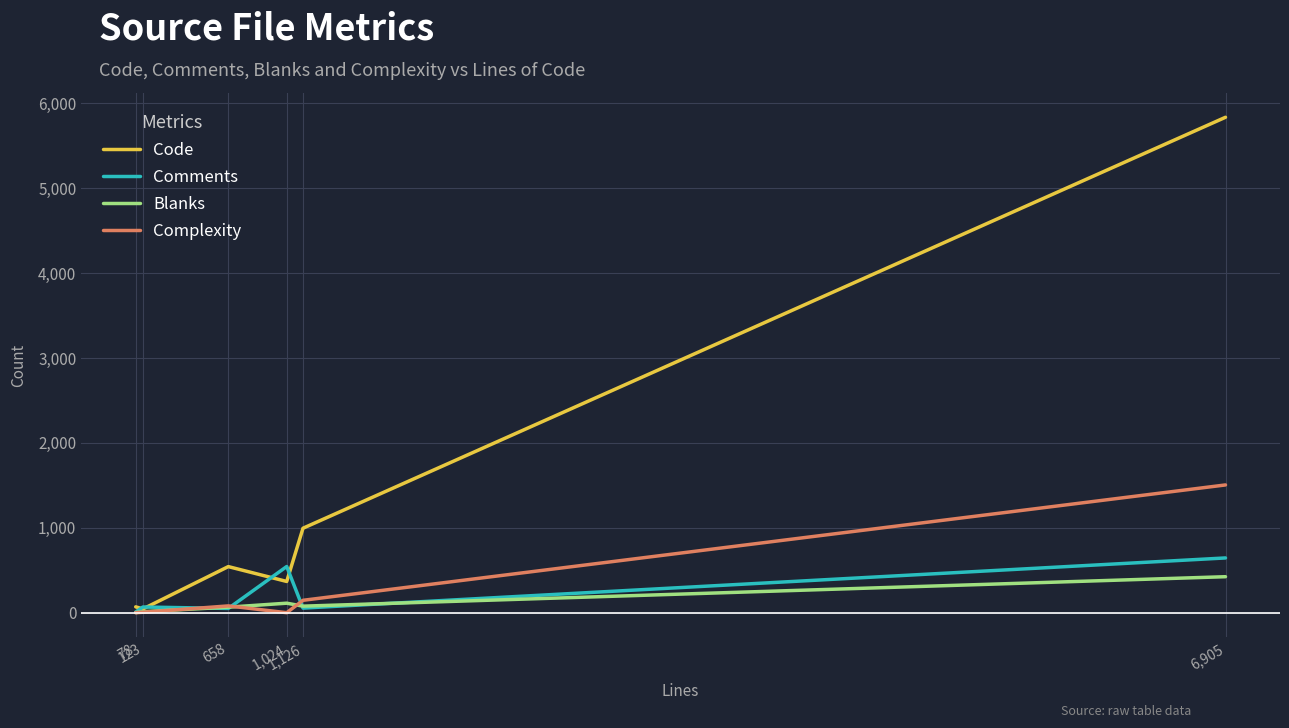

Which series has the largest range (max minus min)?

Code